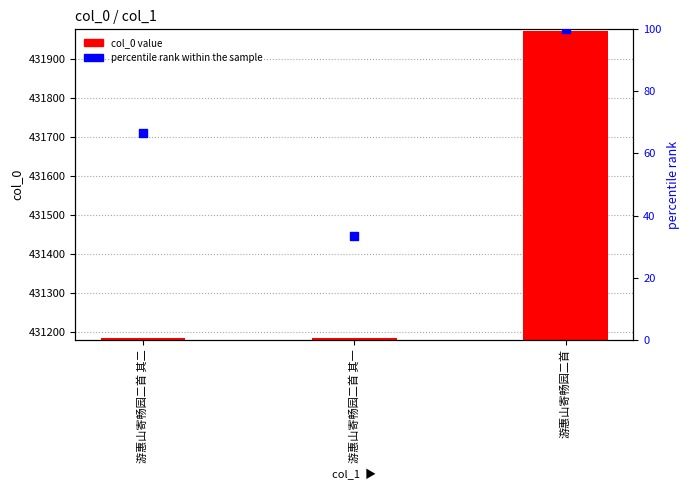

What is the total value across all series at 游惠山寄畅园二首 其一?

431216.3